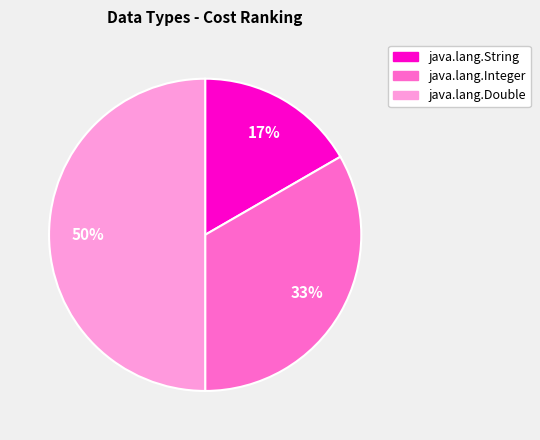

Which slice is the smallest?

java.lang.String